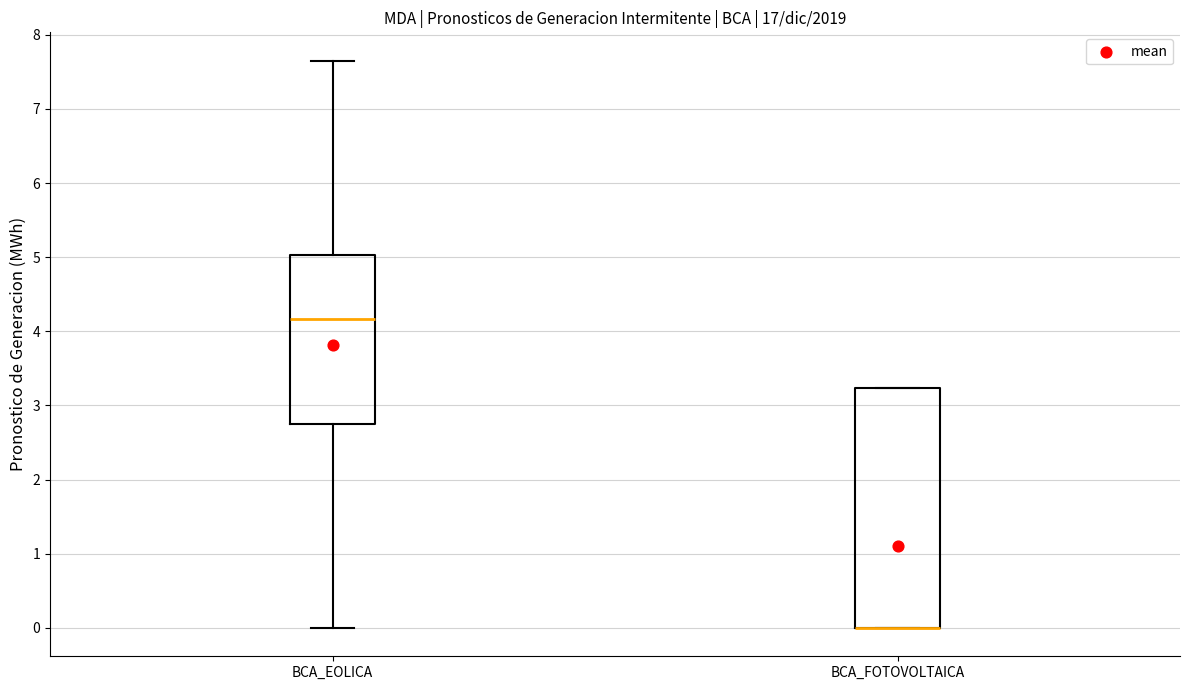

Where is the upper edge of the box for BCA_EOLICA on the y-axis? The values are not printed on the chart, so give them approximately, as read against the axis.

5.0